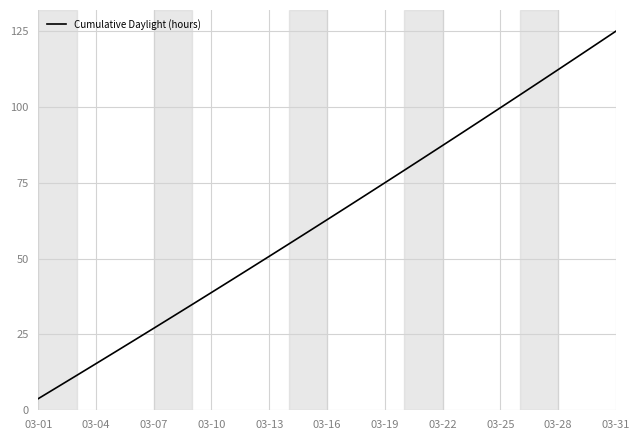

What is the difference between the maximum and minimum values?

121.2